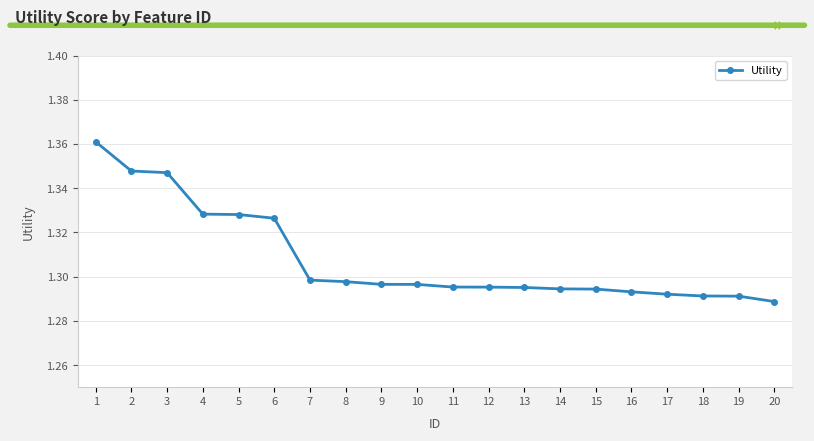

True or false: the data shows 0.9 at 14.

False